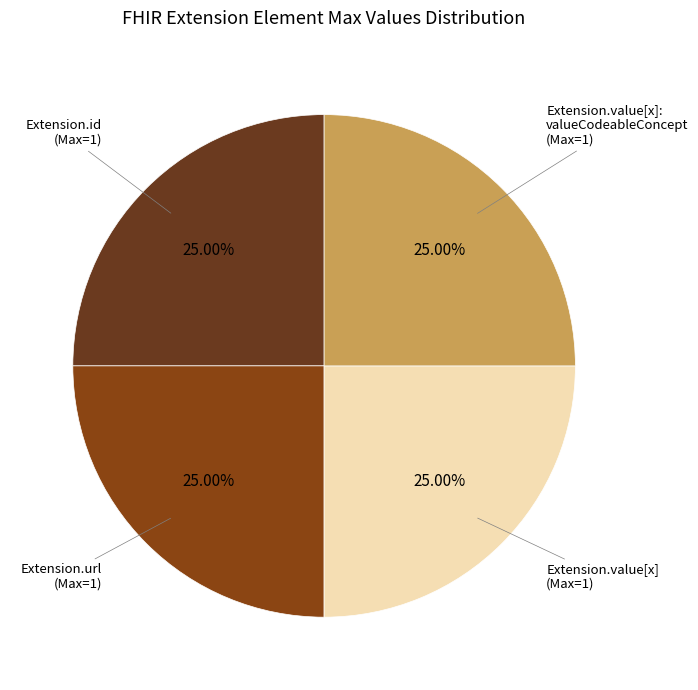

How many segments does this pie chart have?

4